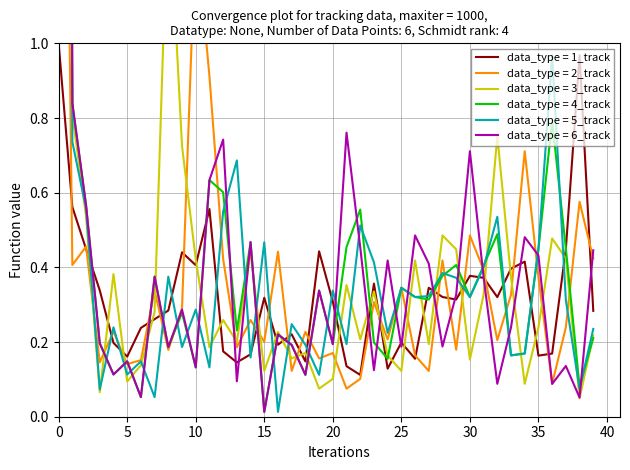

The value of data_type = 1_track at 0 is 0.2. True or false?

False